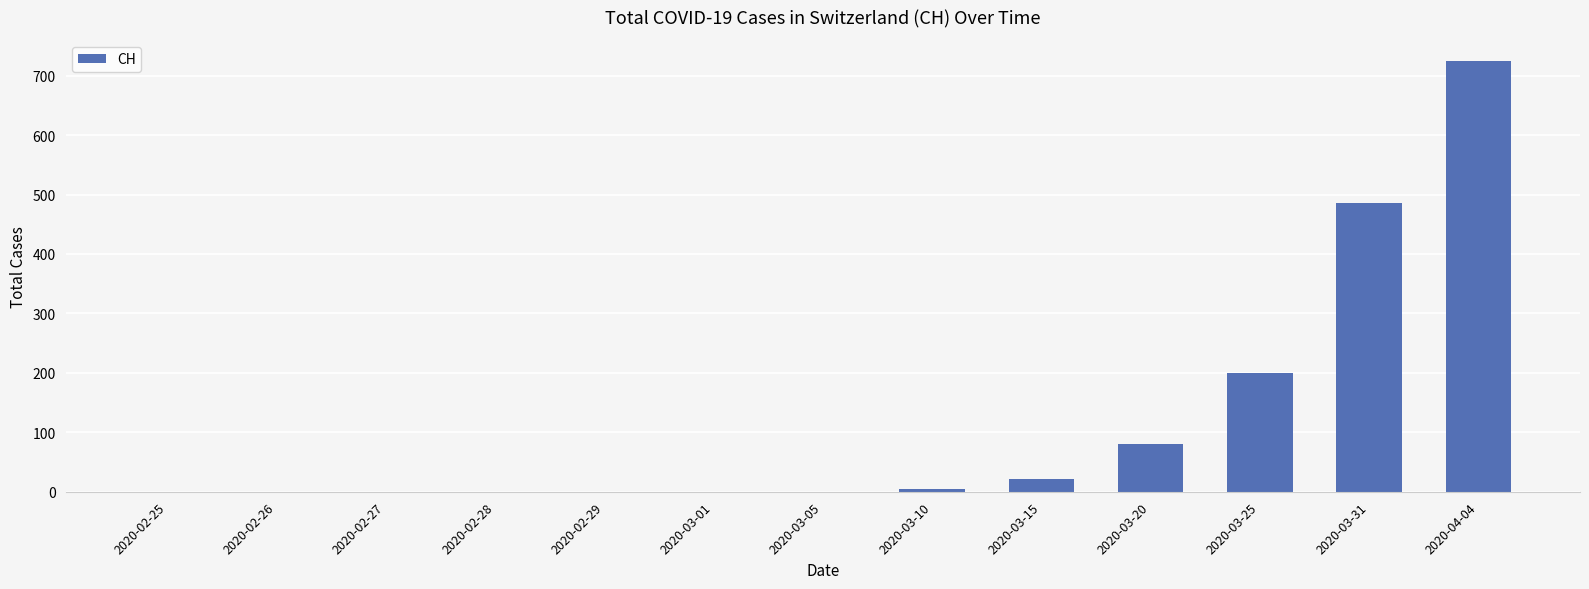

Is it true that the value at 2020-02-27 is -435?

False